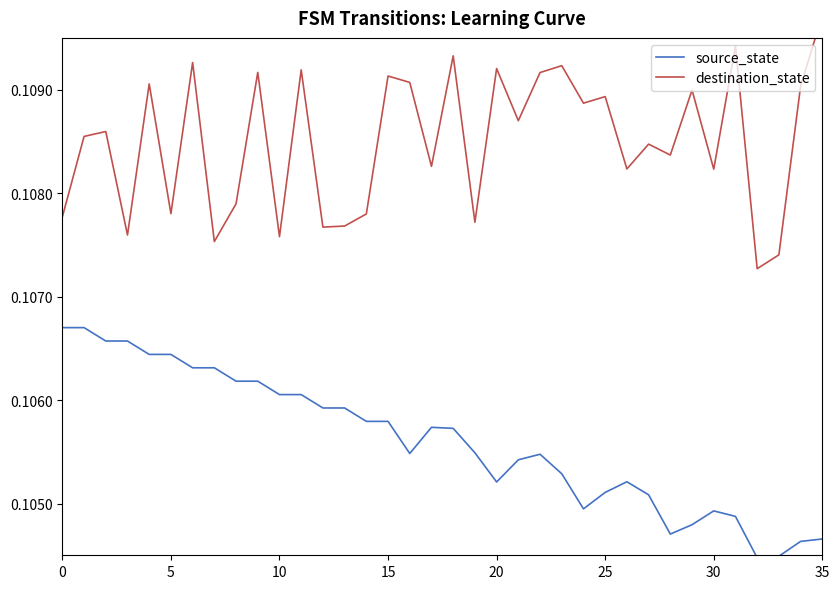

Does the chart have visible grid lines?

No